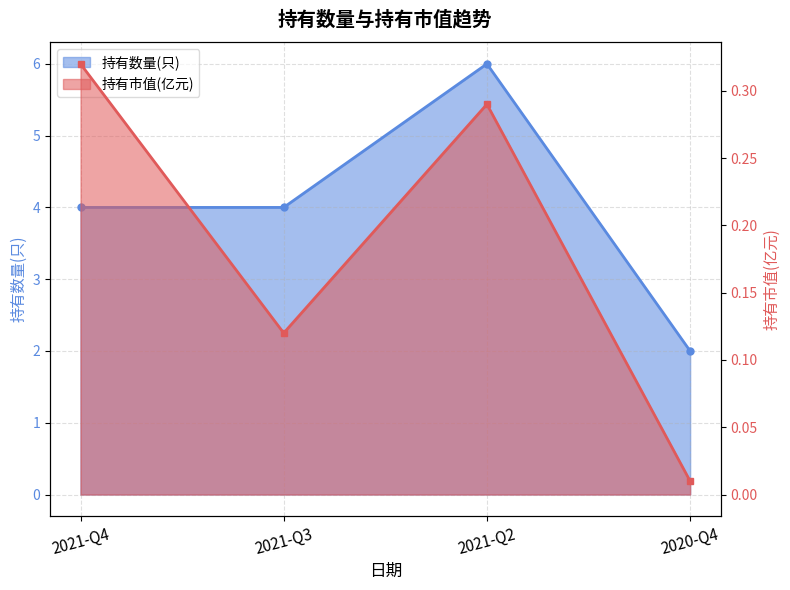

What is the difference between the 持有市值(亿元) values at 2021-Q3 and 2020-Q4?

0.1